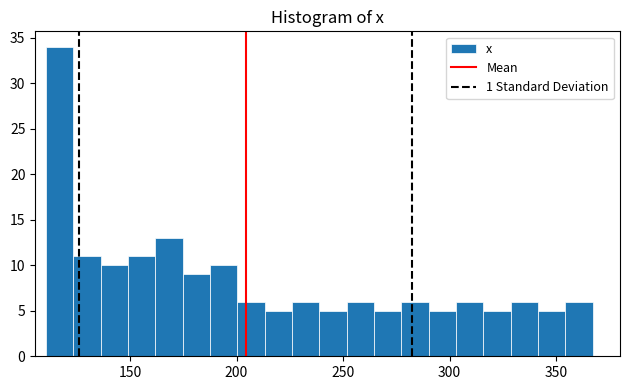

Around what value on the x-axis is the tallest bar? Give the approximate position of its centre, as read against the axis.

115